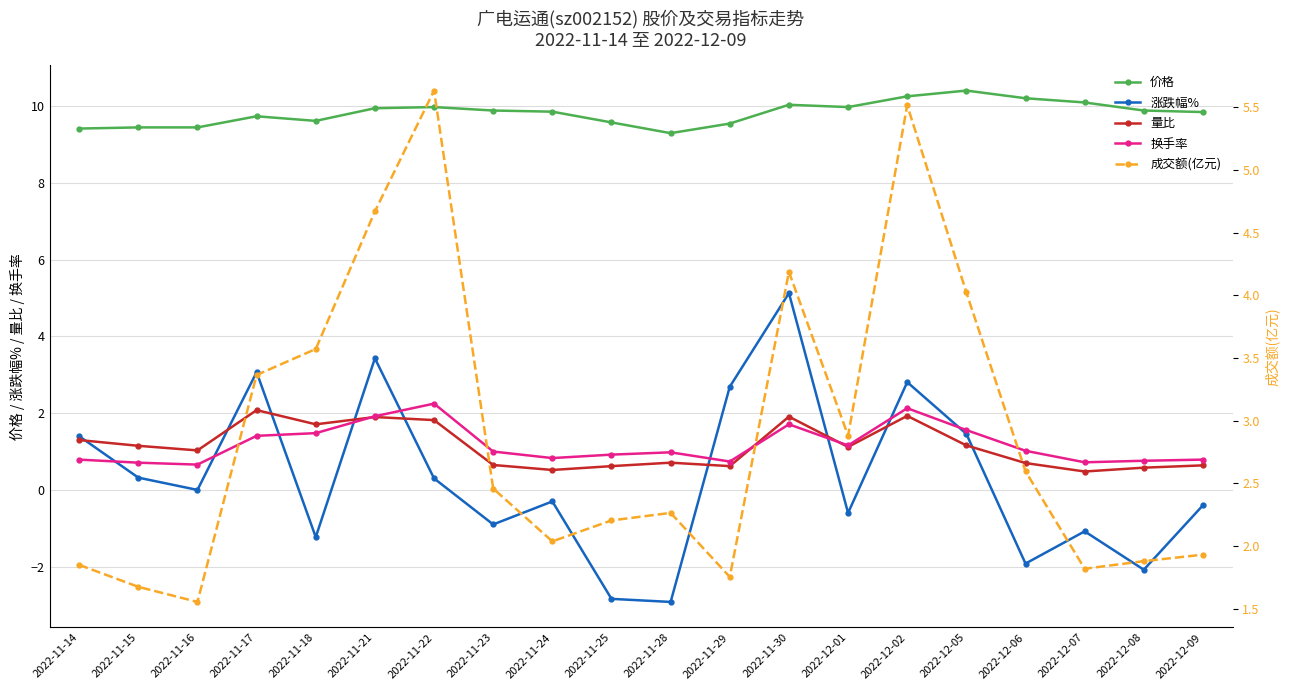

Reading left to right, extract all data points from this chart.

价格: 2022-11-14=9.4	2022-11-15=9.4	2022-11-16=9.4	2022-11-17=9.7	2022-11-18=9.6	2022-11-21=9.9	2022-11-22=10.0	2022-11-23=9.9	2022-11-24=9.9	2022-11-25=9.6	2022-11-28=9.3	2022-11-29=9.6	2022-11-30=10.0	2022-12-01=10.0	2022-12-02=10.3	2022-12-05=10.4	2022-12-06=10.2	2022-12-07=10.1	2022-12-08=9.9	2022-12-09=9.8
涨跌幅%: 2022-11-14=1.4	2022-11-15=0.3	2022-11-16=0.0	2022-11-17=3.1	2022-11-18=-1.2	2022-11-21=3.4	2022-11-22=0.3	2022-11-23=-0.9	2022-11-24=-0.3	2022-11-25=-2.8	2022-11-28=-2.9	2022-11-29=2.7	2022-11-30=5.1	2022-12-01=-0.6	2022-12-02=2.8	2022-12-05=1.5	2022-12-06=-1.9	2022-12-07=-1.1	2022-12-08=-2.1	2022-12-09=-0.4
量比: 2022-11-14=1.3	2022-11-15=1.1	2022-11-16=1.0	2022-11-17=2.1	2022-11-18=1.7	2022-11-21=1.9	2022-11-22=1.8	2022-11-23=0.7	2022-11-24=0.5	2022-11-25=0.6	2022-11-28=0.7	2022-11-29=0.6	2022-11-30=1.9	2022-12-01=1.1	2022-12-02=1.9	2022-12-05=1.2	2022-12-06=0.7	2022-12-07=0.5	2022-12-08=0.6	2022-12-09=0.6
换手率: 2022-11-14=0.8	2022-11-15=0.7	2022-11-16=0.7	2022-11-17=1.4	2022-11-18=1.5	2022-11-21=1.9	2022-11-22=2.2	2022-11-23=1.0	2022-11-24=0.8	2022-11-25=0.9	2022-11-28=1.0	2022-11-29=0.7	2022-11-30=1.7	2022-12-01=1.2	2022-12-02=2.1	2022-12-05=1.6	2022-12-06=1.0	2022-12-07=0.7	2022-12-08=0.8	2022-12-09=0.8
成交额(亿元): 2022-11-14=1.8	2022-11-15=1.7	2022-11-16=1.6	2022-11-17=3.4	2022-11-18=3.6	2022-11-21=4.7	2022-11-22=5.6	2022-11-23=2.5	2022-11-24=2.0	2022-11-25=2.2	2022-11-28=2.3	2022-11-29=1.8	2022-11-30=4.2	2022-12-01=2.9	2022-12-02=5.5	2022-12-05=4.0	2022-12-06=2.6	2022-12-07=1.8	2022-12-08=1.9	2022-12-09=1.9